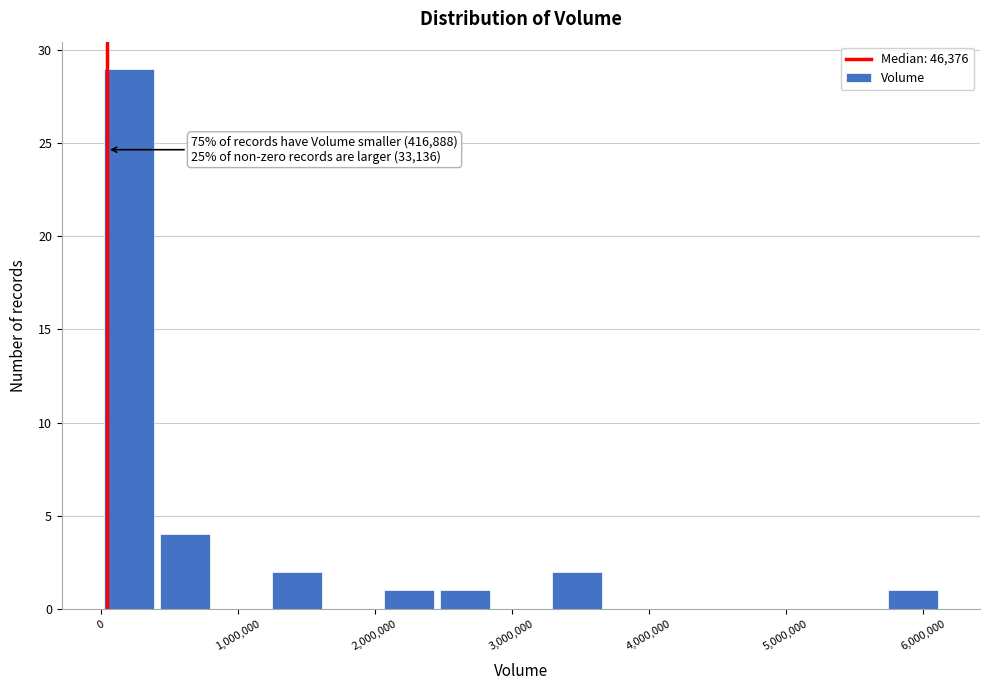

Which range on the x-axis has the tallest bar?

0 to 400000